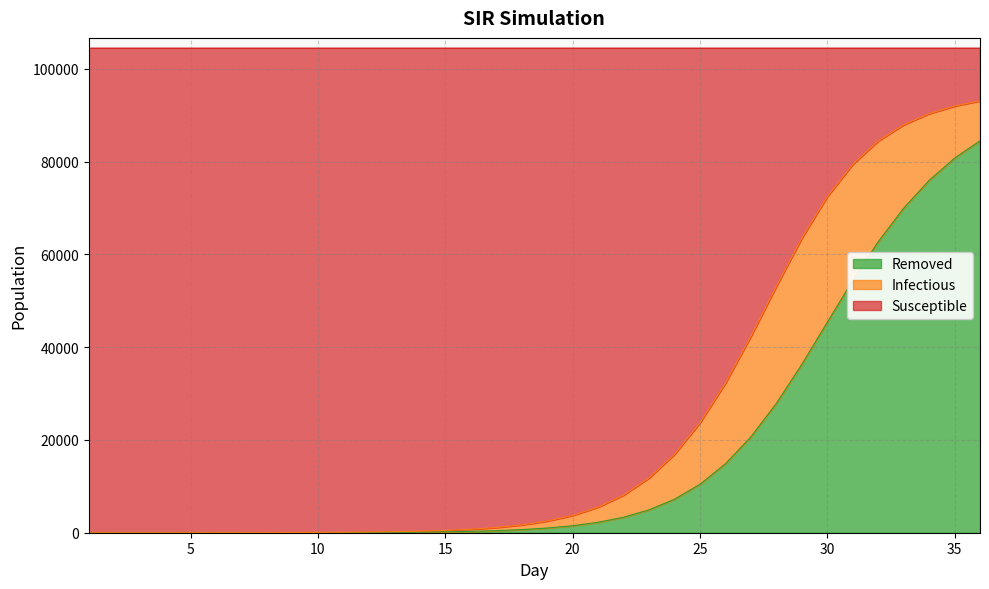

What is the maximum value for Removed?

84479.2